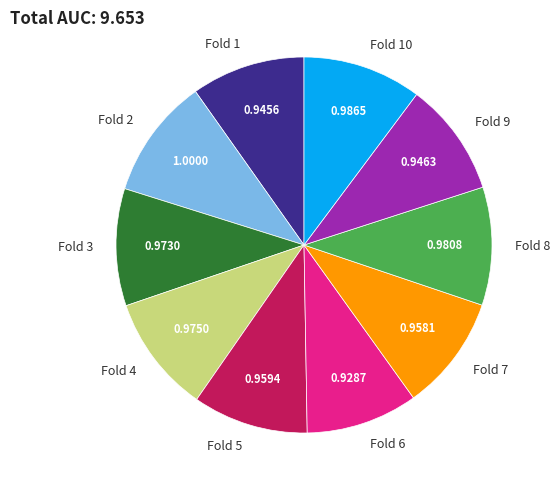

Combined, do Fold 9 and Fold 5 account for over 50%?

No